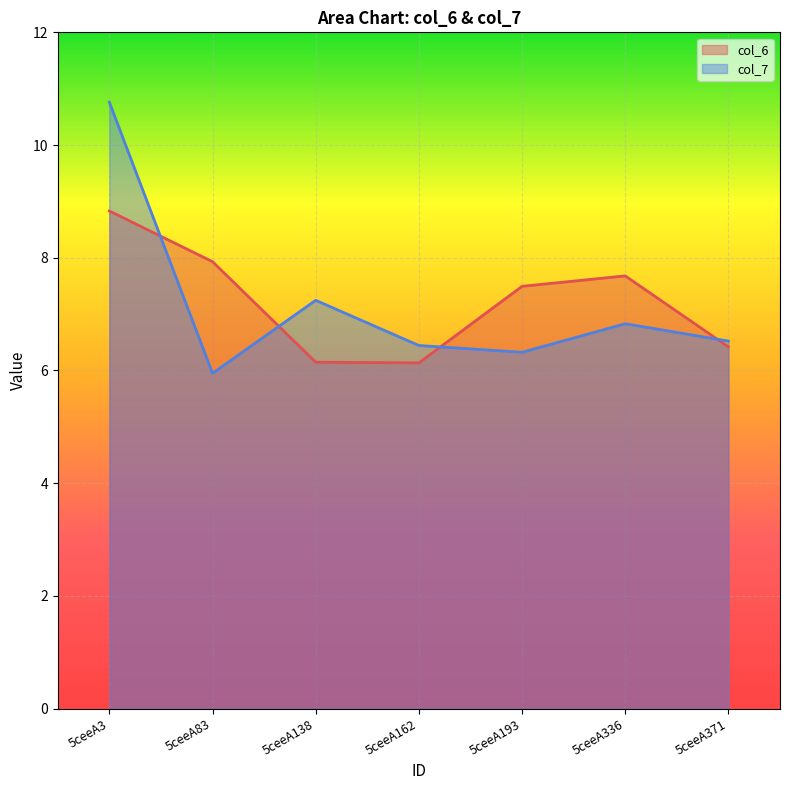

At which label does col_7 first exceed 6?

5ceeA3